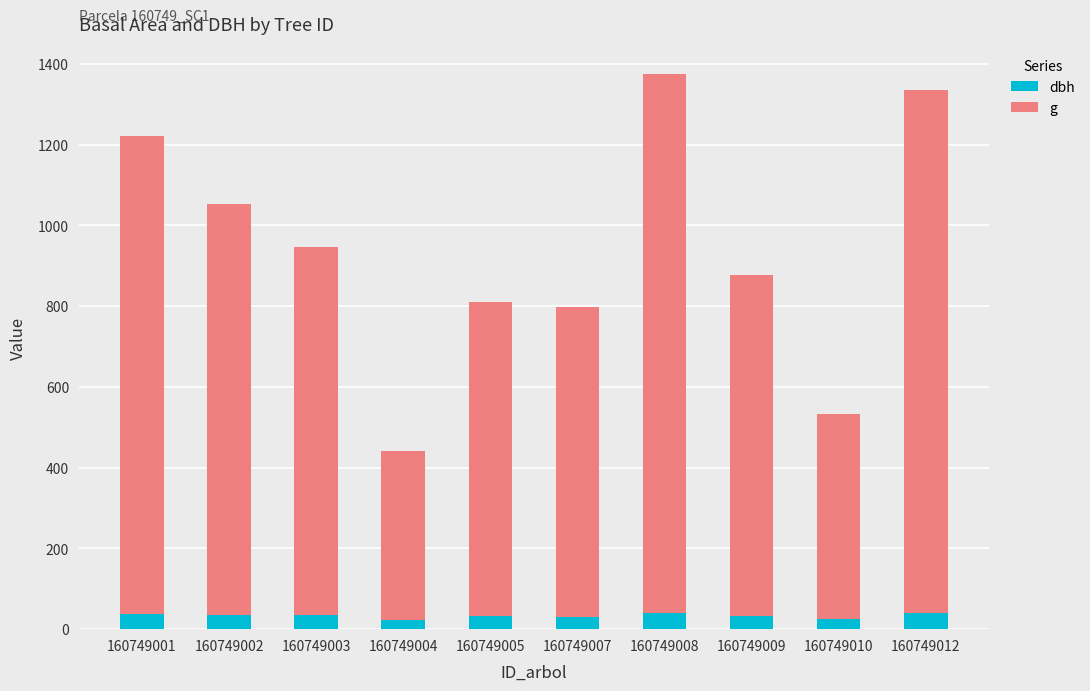

What are all the series names shown in the legend?

dbh, g